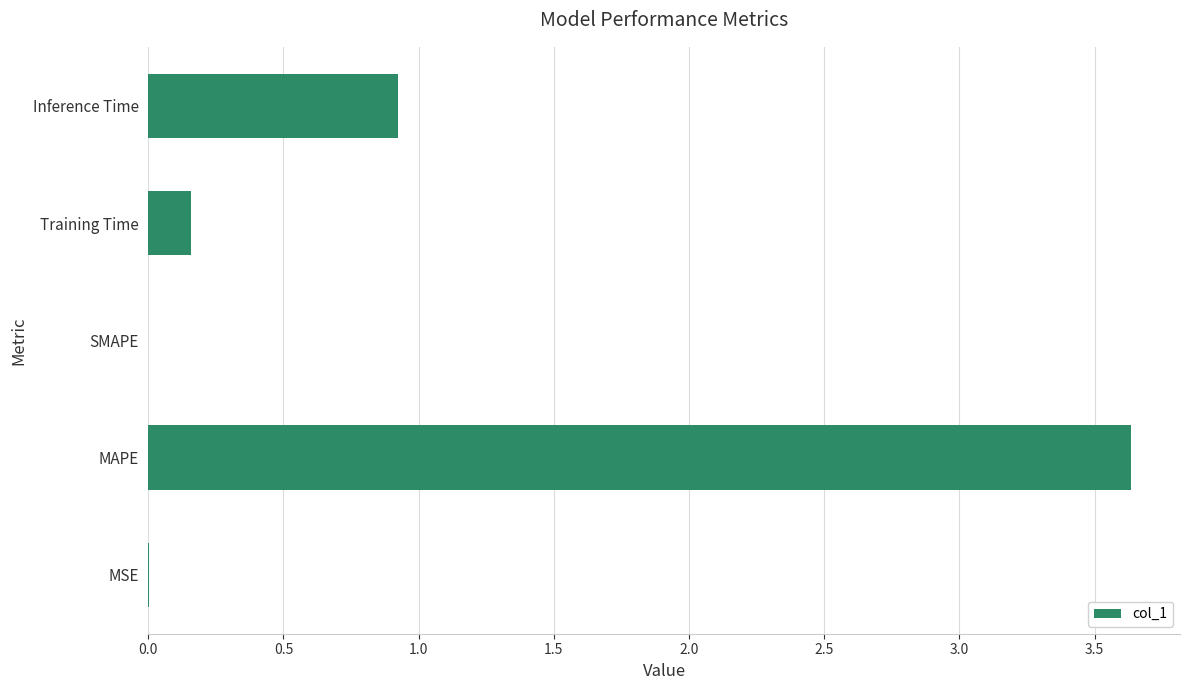

At which label is the value closest to 1?

Inference Time